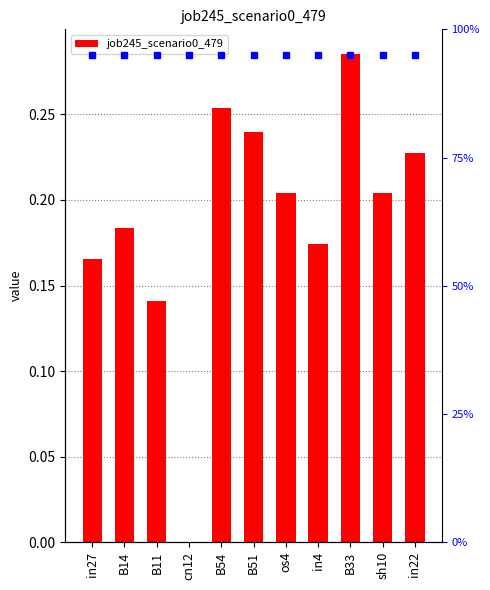

The chart shows a value of 0.1 at os4. True or false?

False